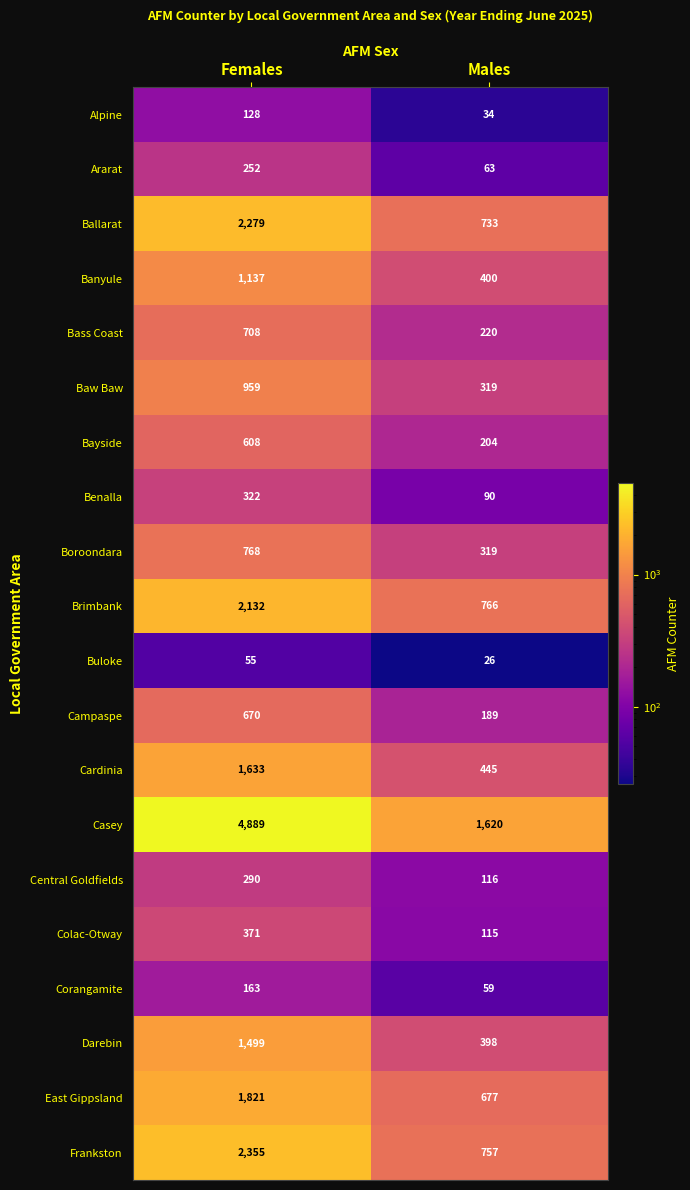

What is the difference between the Baw Baw values at Males and Females?

640